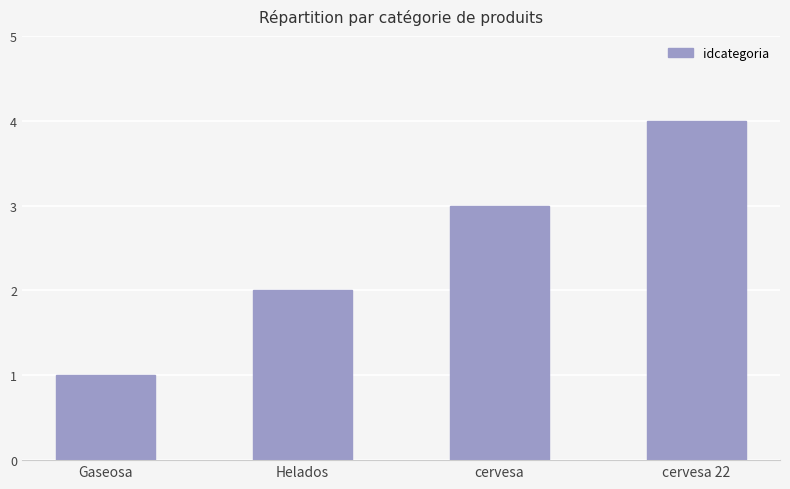

List the labels in order of value, largest first.

cervesa 22, cervesa, Helados, Gaseosa